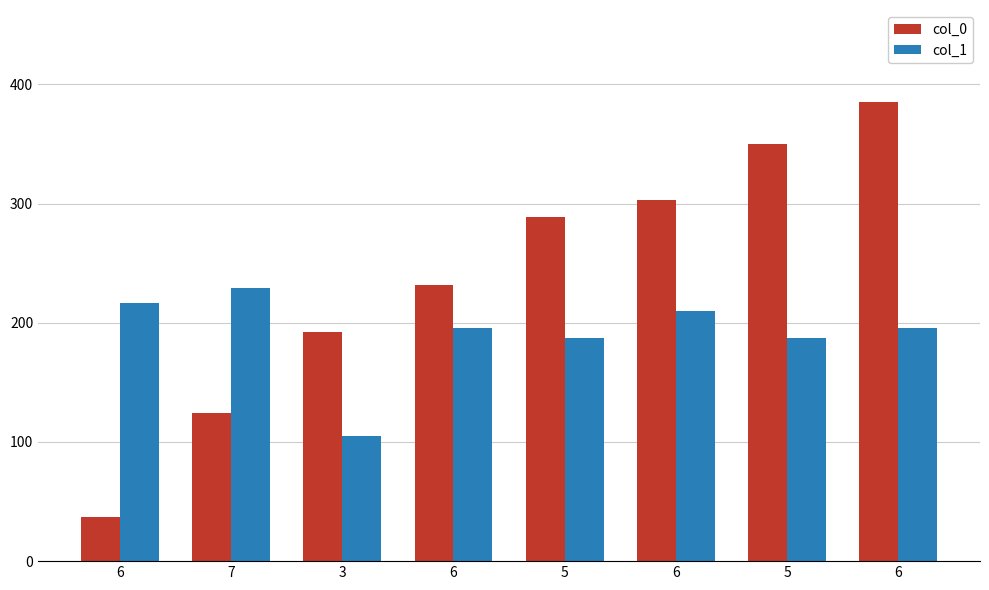

What is the maximum value shown in the chart?

385.3